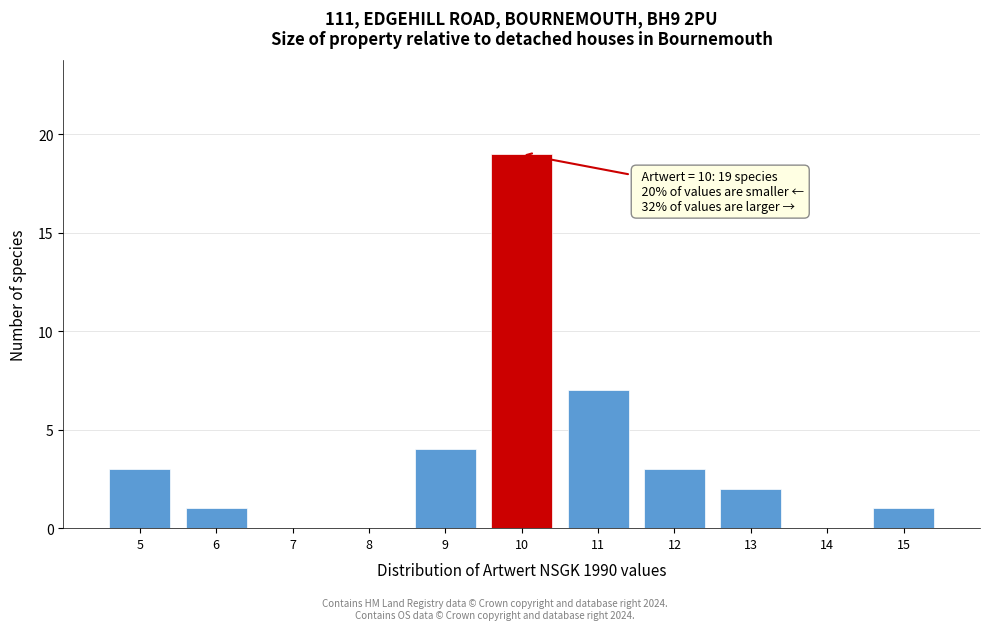

Which range on the x-axis has the tallest bar?

9.5 to 10.5